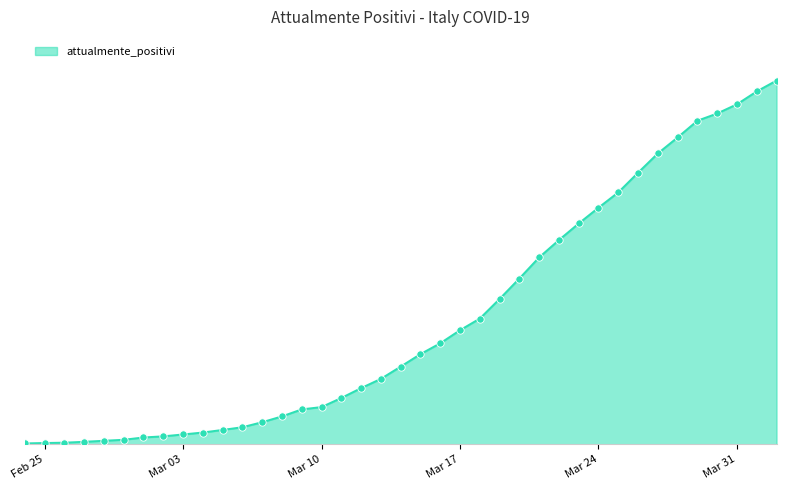

Does the chart have visible grid lines?

Yes